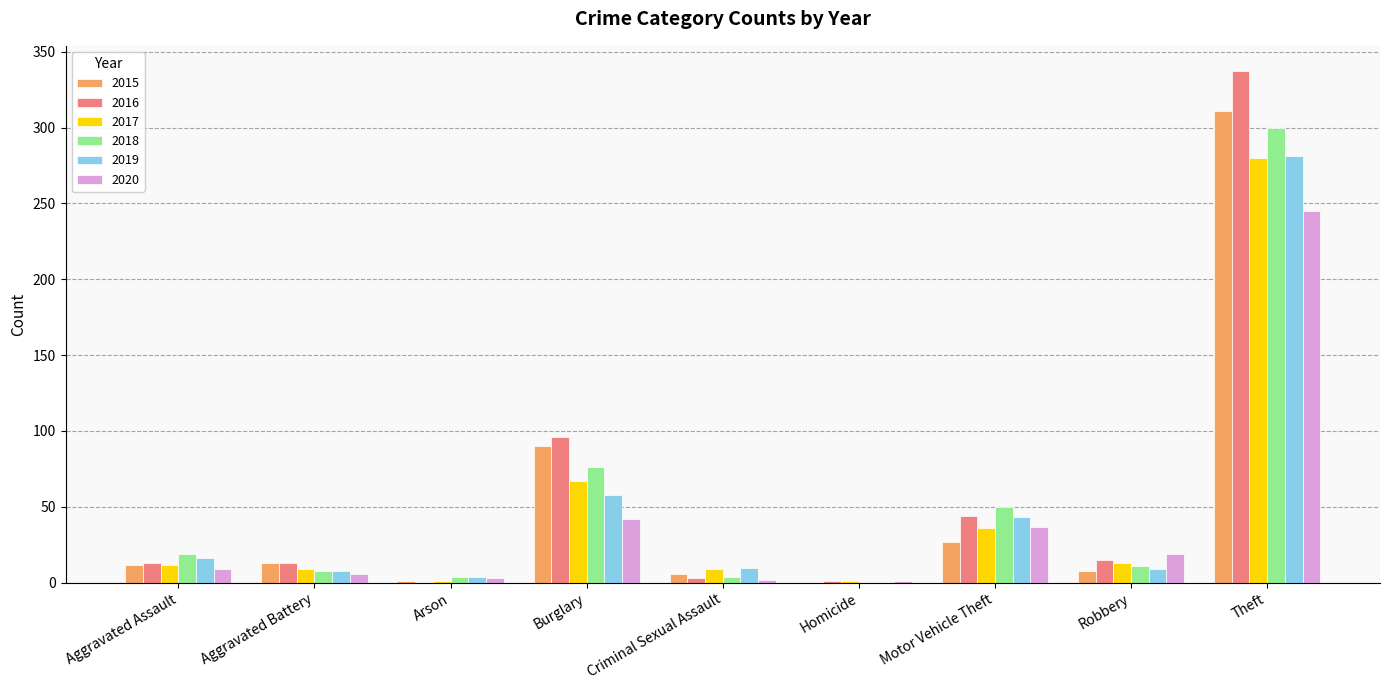

Which category has the highest value across all series?

Theft